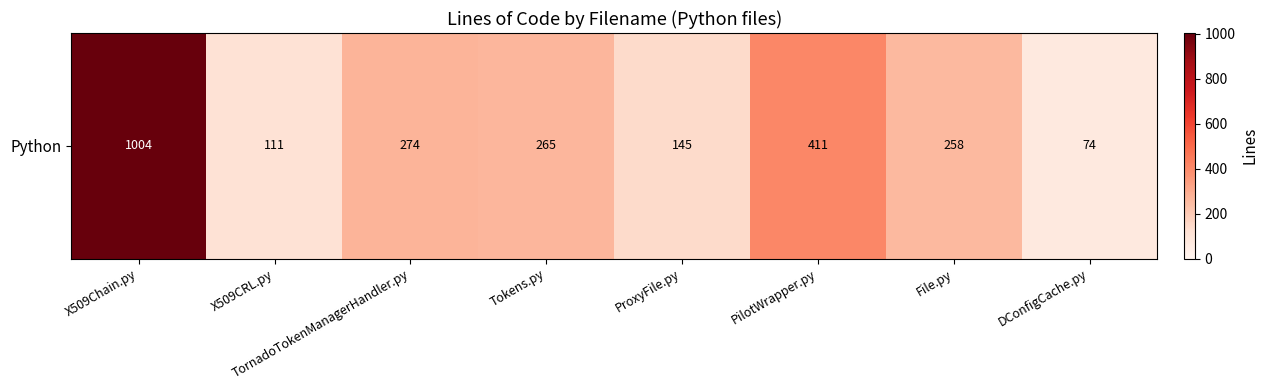

Reading right to left, what are all the values shown in this chart?

74	258	411	145	265	274	111	1004